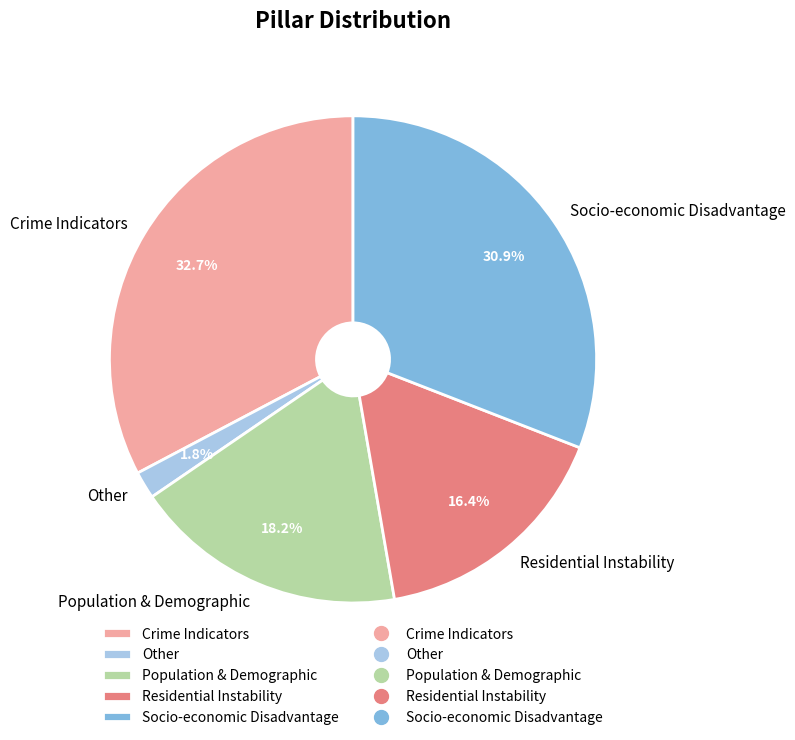

How many slices are in this pie chart?

5